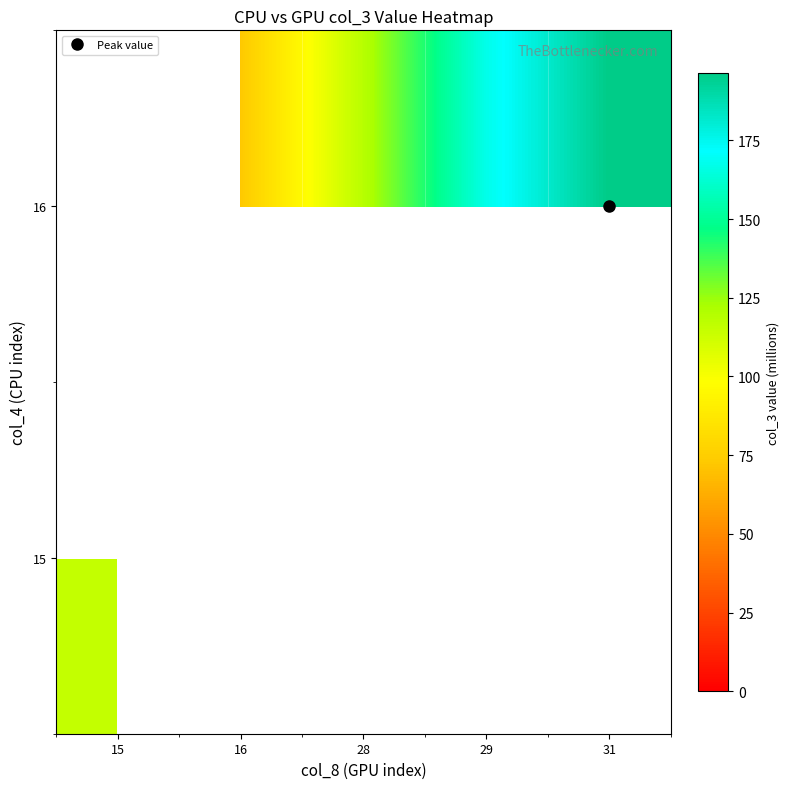

List the series in order of their peak value, lowest first.

15, 16